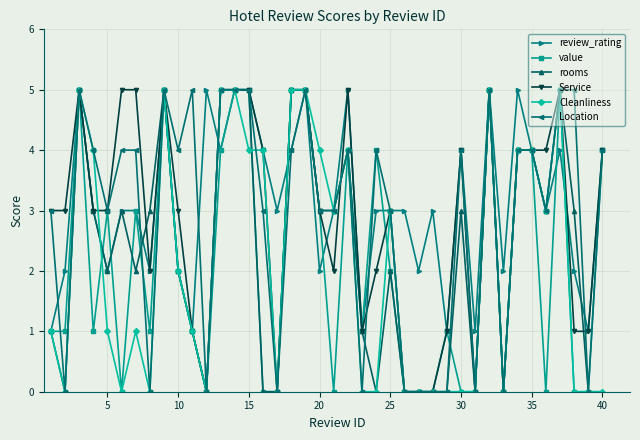

Reading right to left, what are all the values shown in this chart?

review_rating: 4	1	2	4	3	4	5	2	5	1	4	1	3	2	3	3	3	1	5	3	2	5	4	3	4	5	5	4	5	1	2	5	2	3	3	2	3	5	2	1
value: 4	0	0	5	0	4	4	0	5	0	0	1	0	0	0	2	4	1	4	0	3	5	5	0	0	5	5	4	0	1	2	5	1	3	0	3	1	5	1	1
rooms: 0	0	3	5	3	4	4	0	5	0	3	0	0	0	0	2	0	1	4	3	3	5	5	0	0	5	5	5	0	1	2	5	3	2	3	2	3	5	0	1
Service: 4	1	1	5	4	4	4	0	5	0	4	1	0	0	0	3	2	1	5	2	3	5	5	0	4	5	5	5	0	1	3	5	2	5	5	3	3	5	3	3
Cleanliness: 0	0	0	5	3	4	4	0	5	0	0	0	0	0	0	3	0	0	4	3	4	5	5	0	4	4	5	5	0	1	2	5	0	1	0	1	4	5	0	1
Location: 4	0	5	5	3	4	4	0	5	0	4	0	0	0	0	3	4	0	4	3	3	5	4	0	3	5	5	5	0	5	4	5	0	4	4	3	4	5	0	3